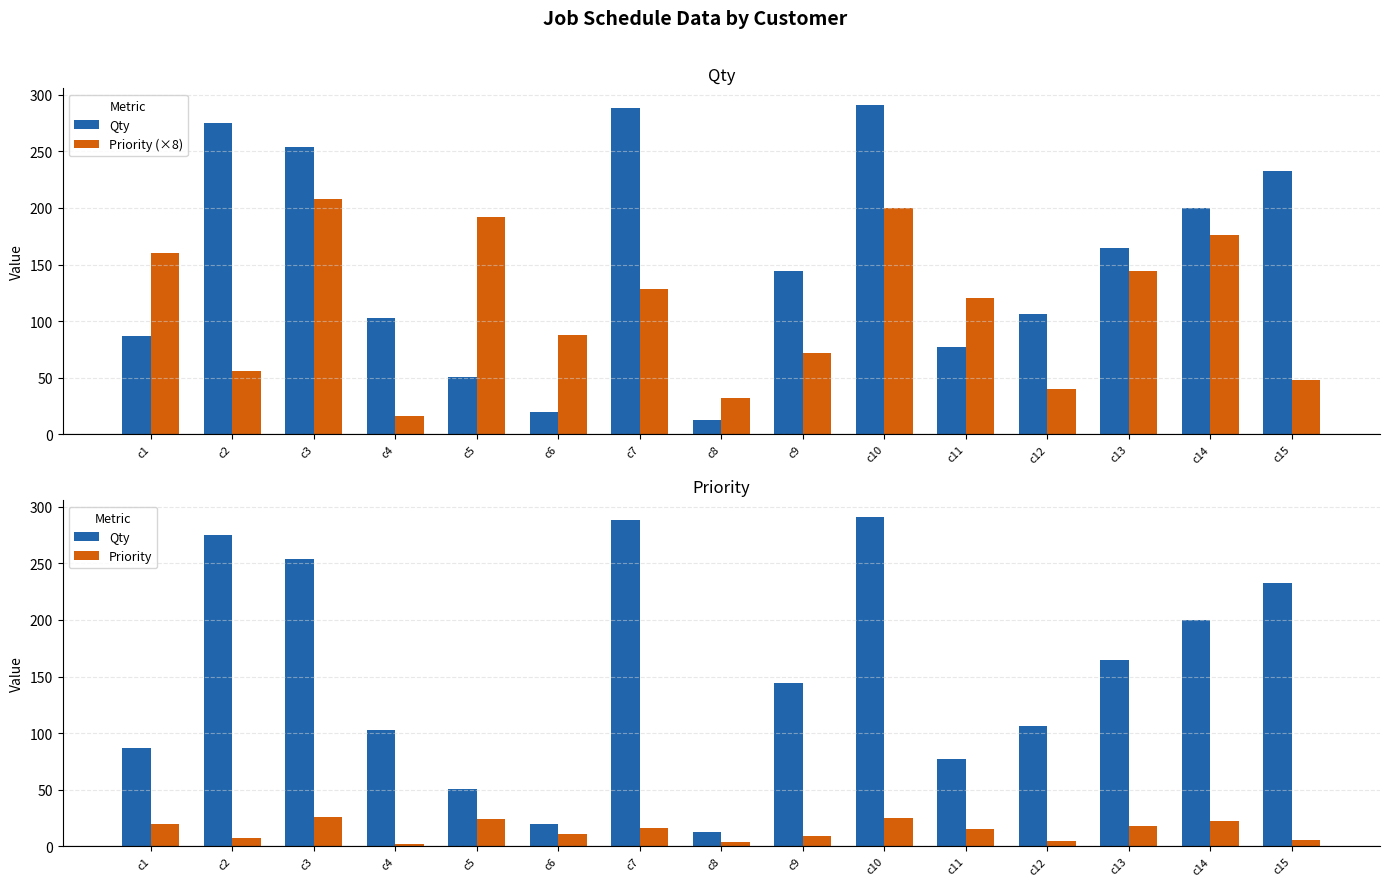

At which label does Priority (×8) reach its minimum?

c4